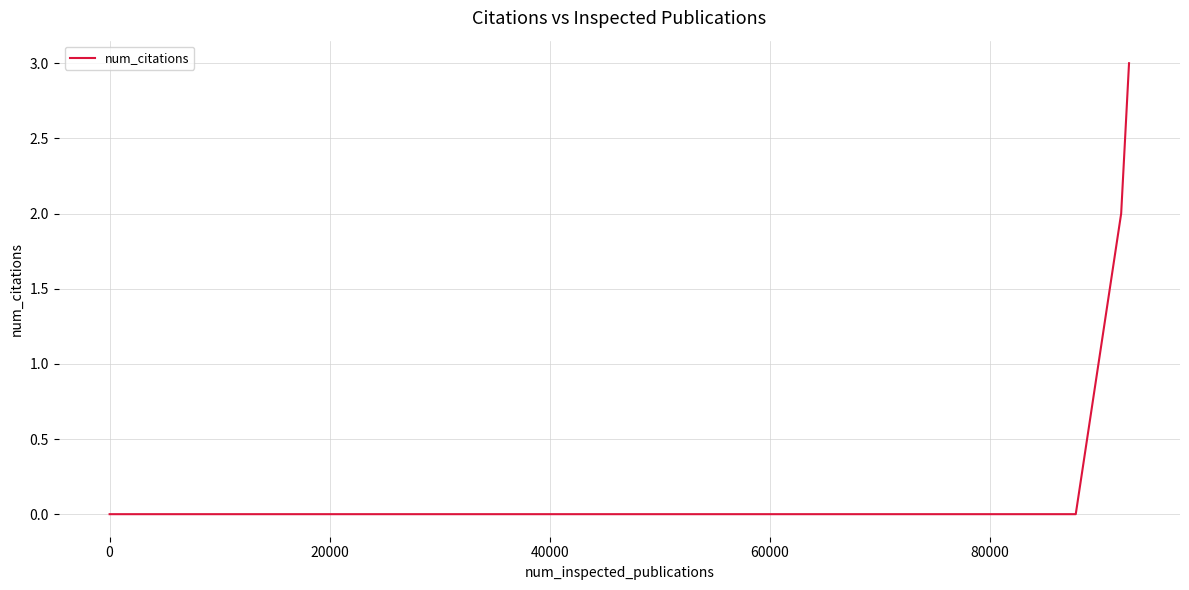

How many series are shown in this chart?

1